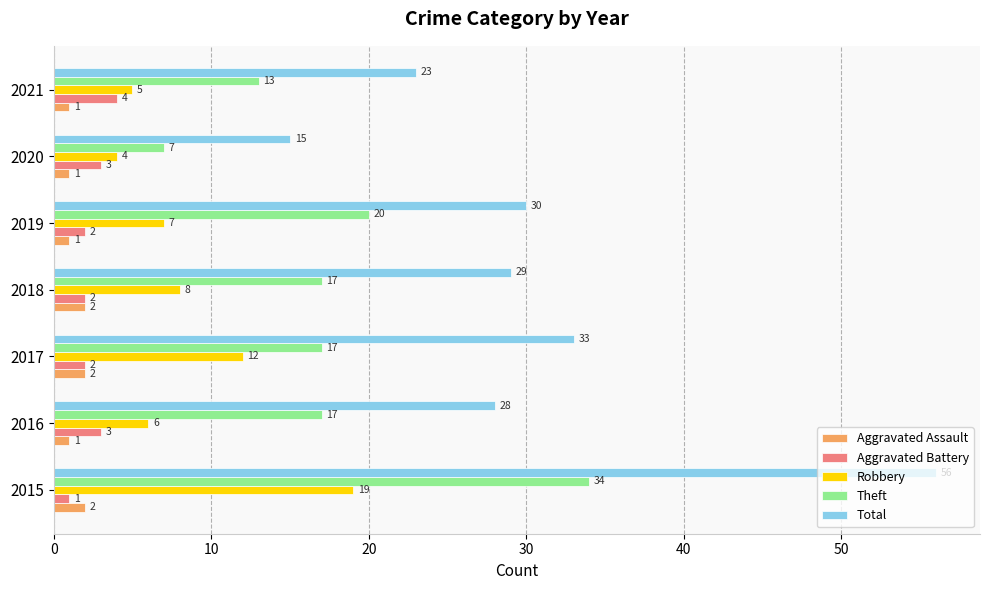

What is the difference between the maximum and second lowest values in the Theft series?

21